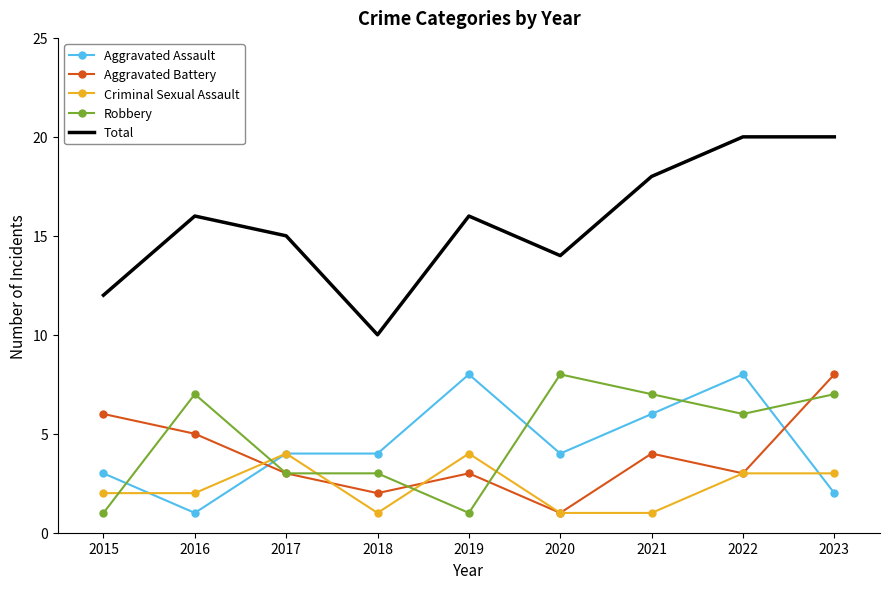

Rank the series at 2016 from lowest to highest value.

Aggravated Assault, Criminal Sexual Assault, Aggravated Battery, Robbery, Total